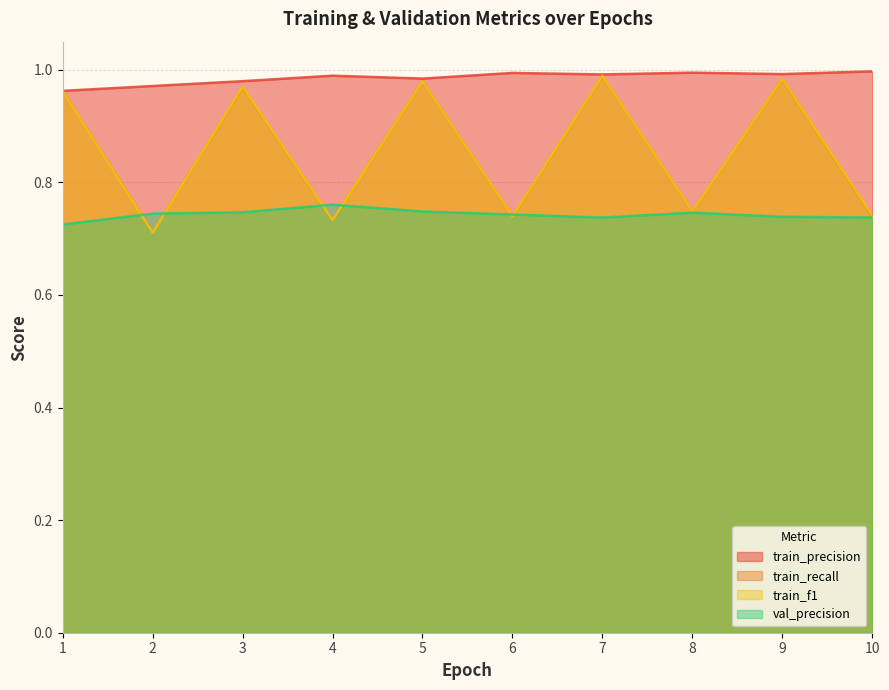

True or false: train_f1 has more than 2 points higher than both neighbors.

True